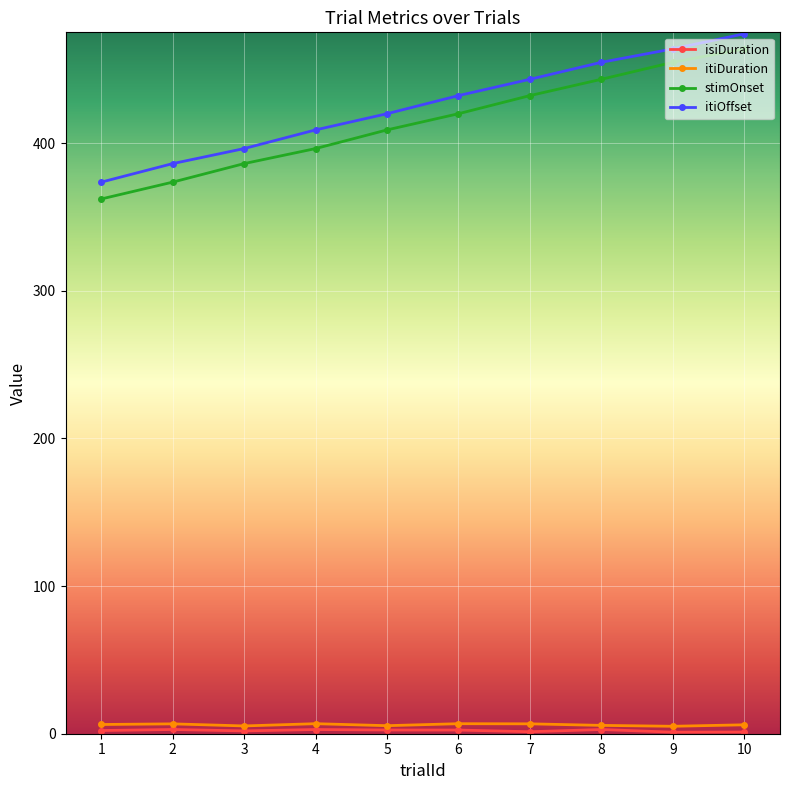

How many data points does each series have?

10